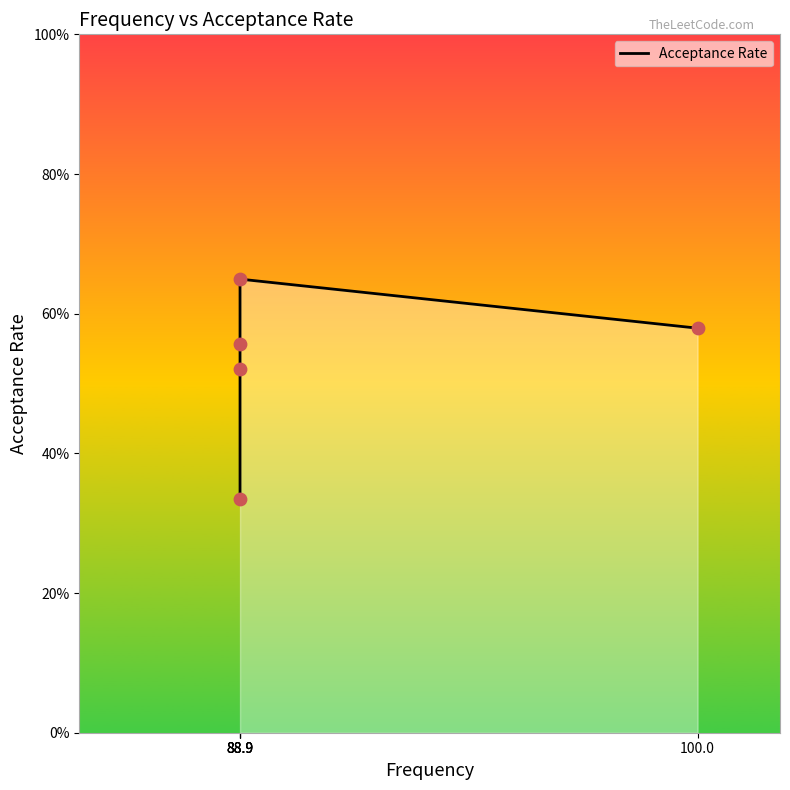

Which has a higher value, 88.9 or 88.9?

88.9